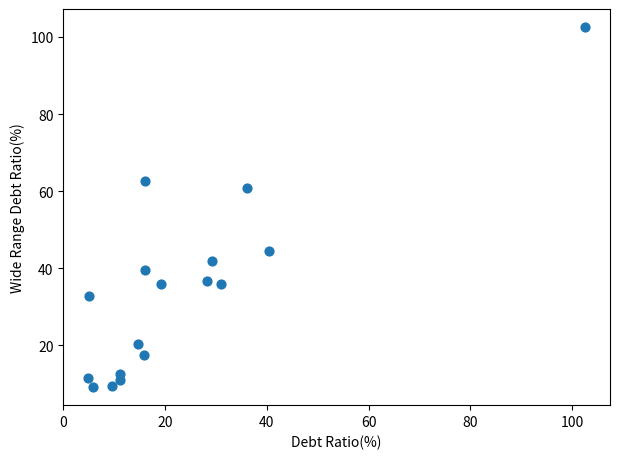

What is the range of Y values (max minus min)?

93.4